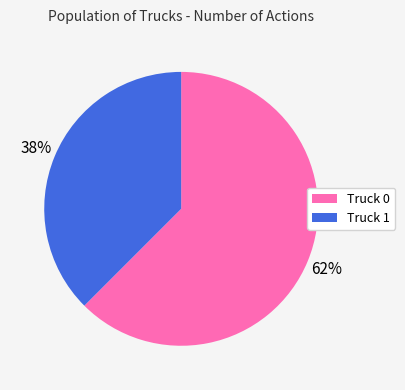

Which slice represents more than half of the pie?

Truck 0